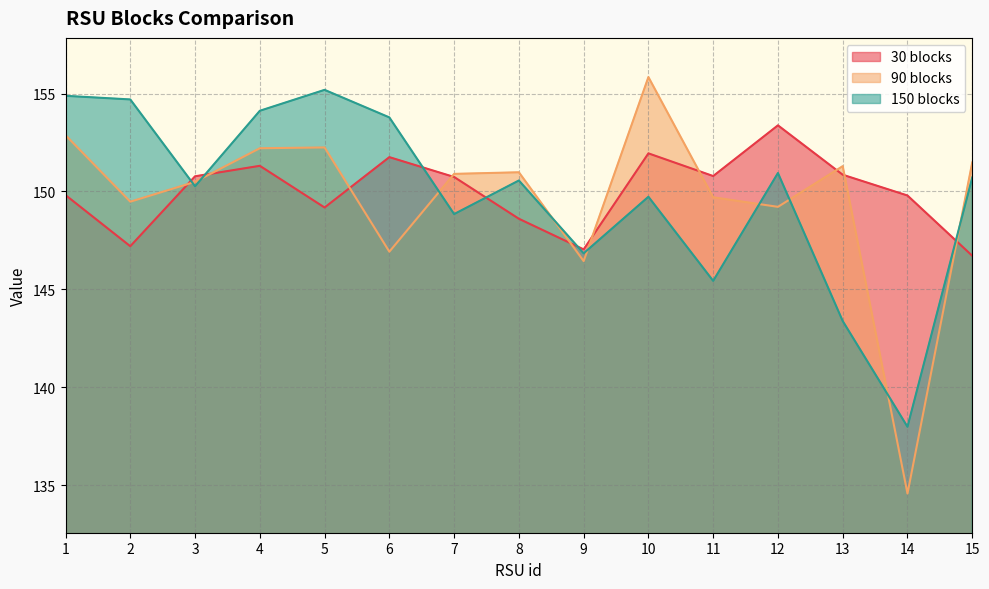

List the series in order of their overall mean, highest first.

30 blocks, 150 blocks, 90 blocks